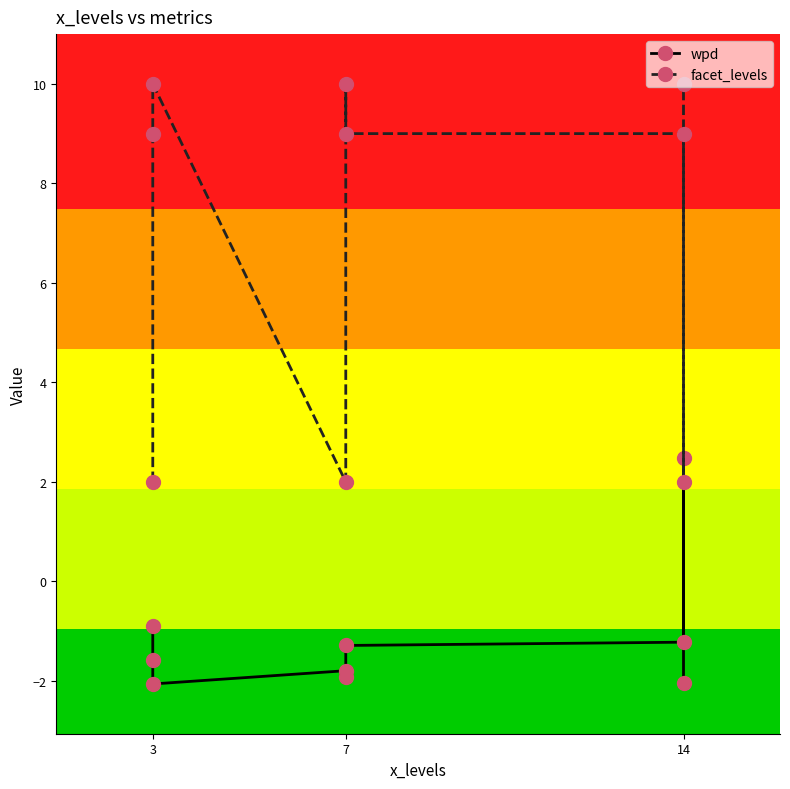

Between 3 and 14, which series saw the biggest shift?

wpd